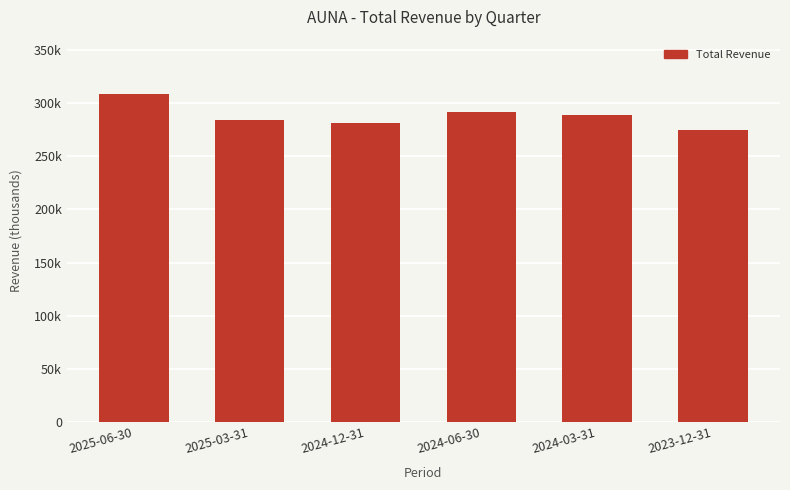

Does the chart contain any negative values?

No